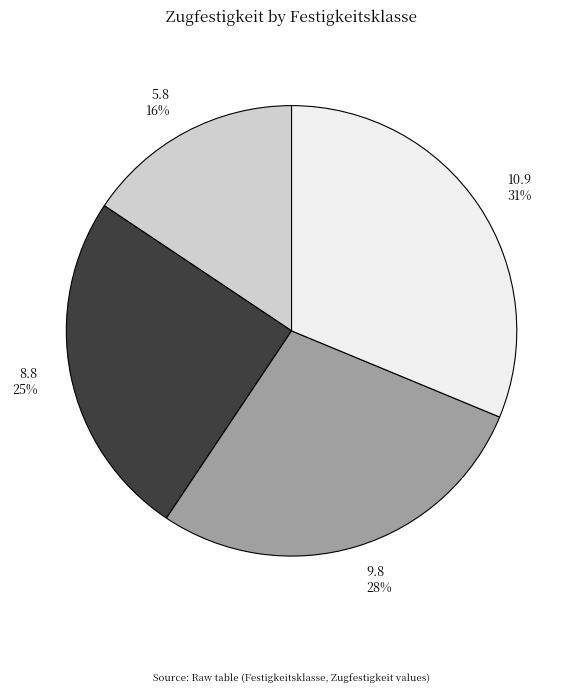

What is the smallest slice in the pie chart?

5.8